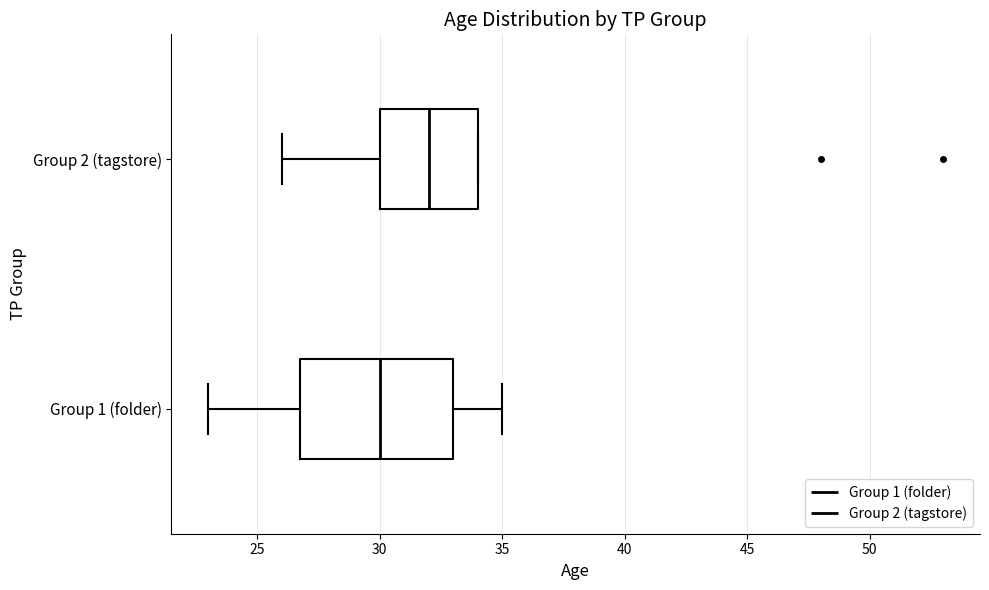

Which box's median line is the furthest to the left?

Group 1 (folder)